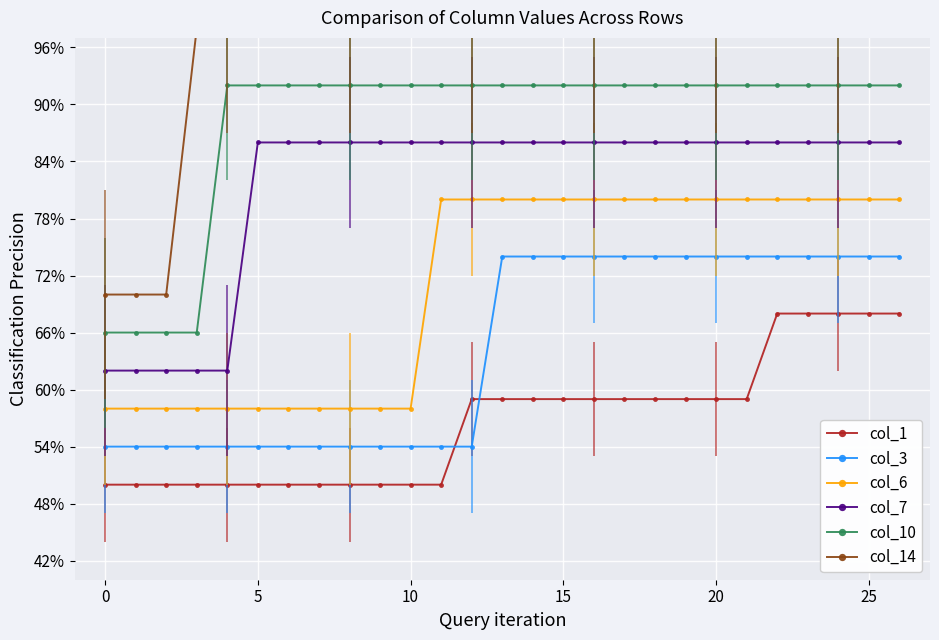

Is the value of col_6 at 13 greater than the value of col_1 at 25?

Yes